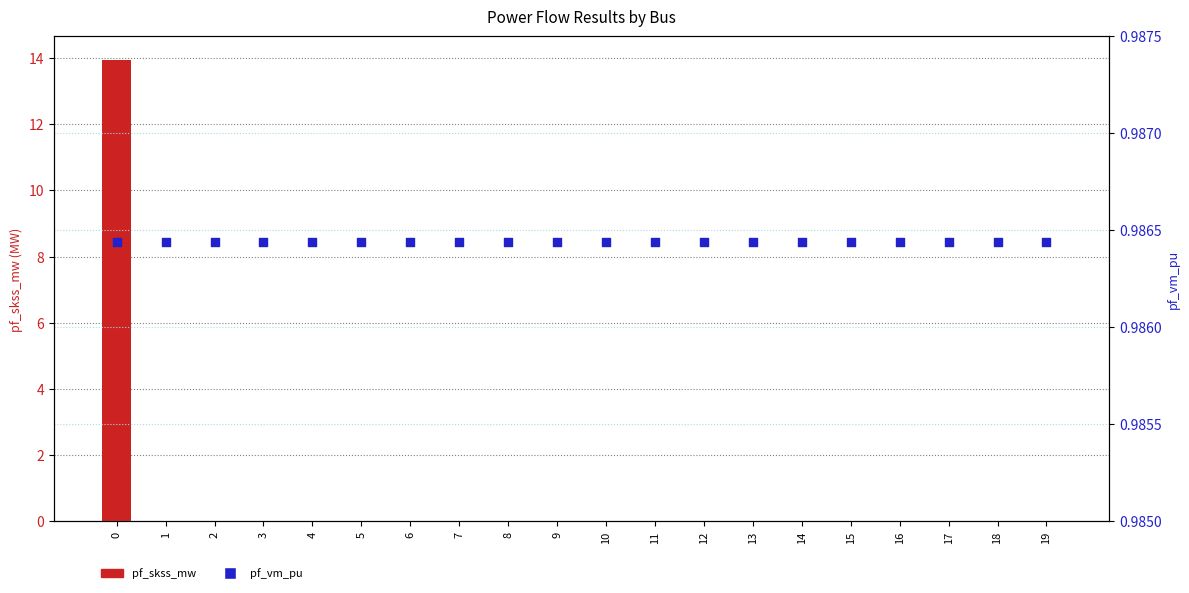

What is the total value across all series at 17?

1.0